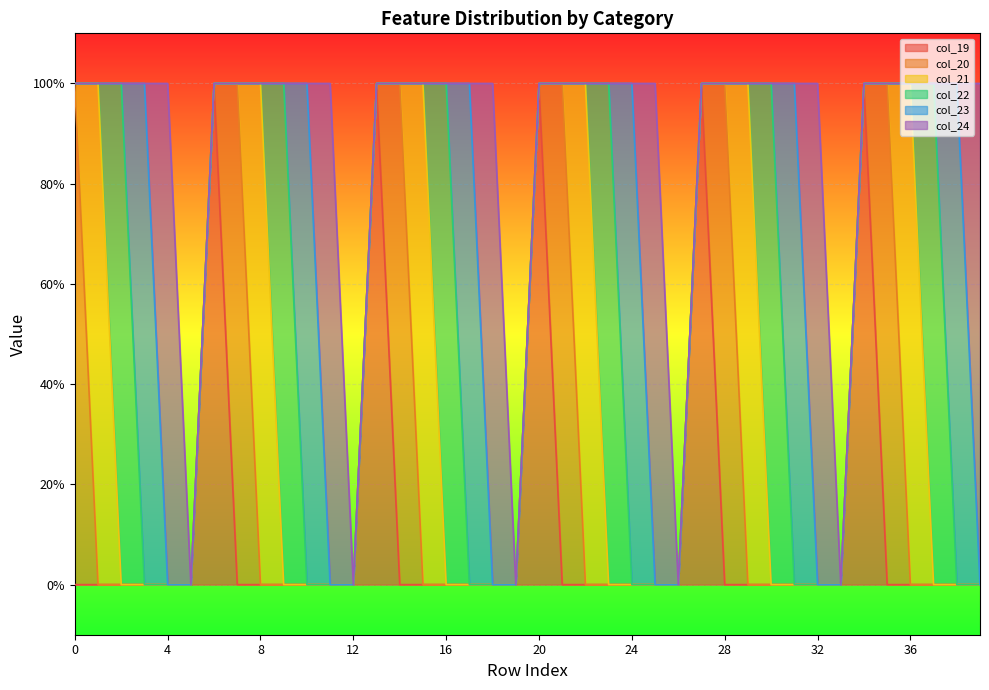

Reading right to left, list all the values displayed in this chart.

col_19: 39=0	38=0	37=0	36=0	35=0	34=1	33=0	32=0	31=0	30=0	29=0	28=0	27=1	26=0	25=0	24=0	23=0	22=0	21=0	20=1	19=0	18=0	17=0	16=0	15=0	14=0	13=1	12=0	11=0	10=0	9=0	8=0	7=0	6=1	5=0	4=0	3=0	2=0	1=0	0=0
col_20: 39=0	38=0	37=0	36=0	35=1	34=0	33=0	32=0	31=0	30=0	29=0	28=1	27=0	26=0	25=0	24=0	23=0	22=0	21=1	20=0	19=0	18=0	17=0	16=0	15=0	14=1	13=0	12=0	11=0	10=0	9=0	8=0	7=1	6=0	5=0	4=0	3=0	2=0	1=0	0=1
col_21: 39=0	38=0	37=0	36=1	35=0	34=0	33=0	32=0	31=0	30=0	29=1	28=0	27=0	26=0	25=0	24=0	23=0	22=1	21=0	20=0	19=0	18=0	17=0	16=0	15=1	14=0	13=0	12=0	11=0	10=0	9=0	8=1	7=0	6=0	5=0	4=0	3=0	2=0	1=1	0=0
col_22: 39=0	38=0	37=1	36=0	35=0	34=0	33=0	32=0	31=0	30=1	29=0	28=0	27=0	26=0	25=0	24=0	23=1	22=0	21=0	20=0	19=0	18=0	17=0	16=1	15=0	14=0	13=0	12=0	11=0	10=0	9=1	8=0	7=0	6=0	5=0	4=0	3=0	2=1	1=0	0=0
col_23: 39=0	38=1	37=0	36=0	35=0	34=0	33=0	32=0	31=1	30=0	29=0	28=0	27=0	26=0	25=0	24=1	23=0	22=0	21=0	20=0	19=0	18=0	17=1	16=0	15=0	14=0	13=0	12=0	11=0	10=1	9=0	8=0	7=0	6=0	5=0	4=0	3=1	2=0	1=0	0=0
col_24: 39=1	38=0	37=0	36=0	35=0	34=0	33=0	32=1	31=0	30=0	29=0	28=0	27=0	26=0	25=1	24=0	23=0	22=0	21=0	20=0	19=0	18=1	17=0	16=0	15=0	14=0	13=0	12=0	11=1	10=0	9=0	8=0	7=0	6=0	5=0	4=1	3=0	2=0	1=0	0=0